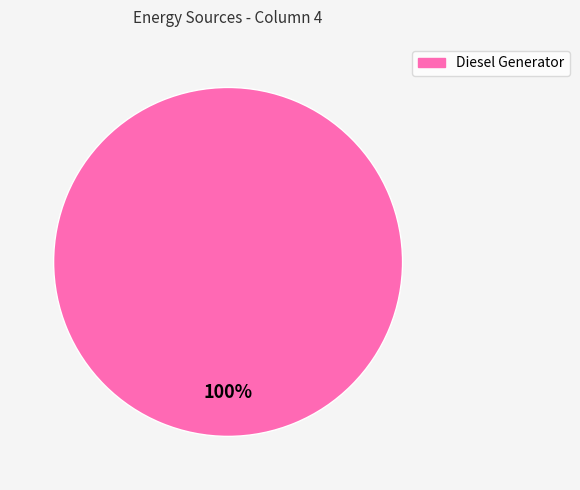

How many segments does this pie chart have?

1